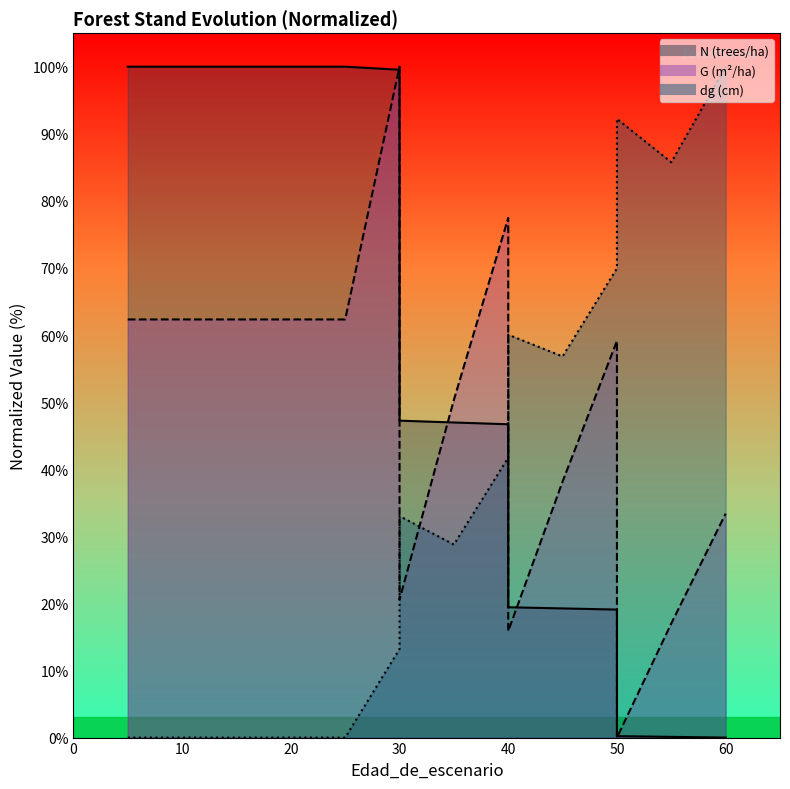

How many lines are shown in the chart?

3